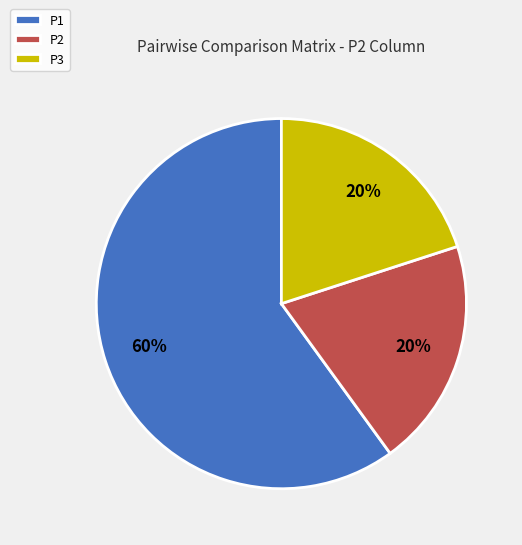

Combined, do P1 and P3 account for over 50%?

Yes